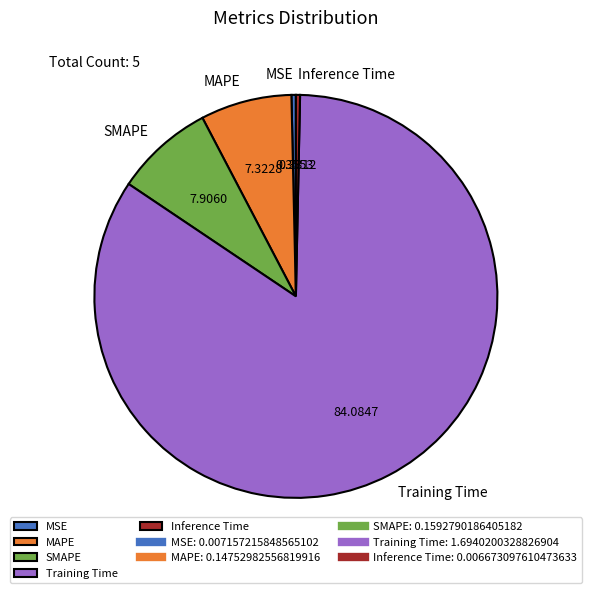

Which category has the biggest portion of the pie?

Training Time